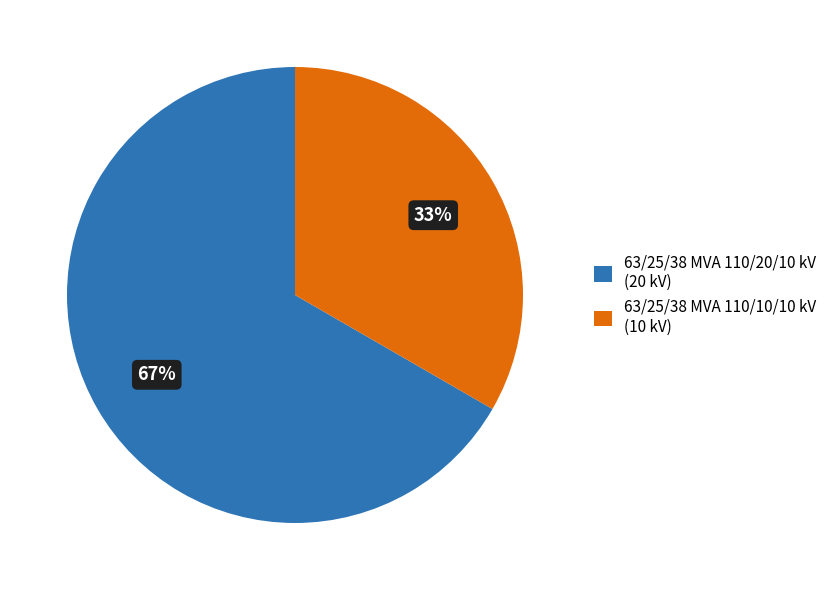

Rank the categories by value from highest to lowest.

63/25/38 MVA 110/20/10 kV, 63/25/38 MVA 110/10/10 kV